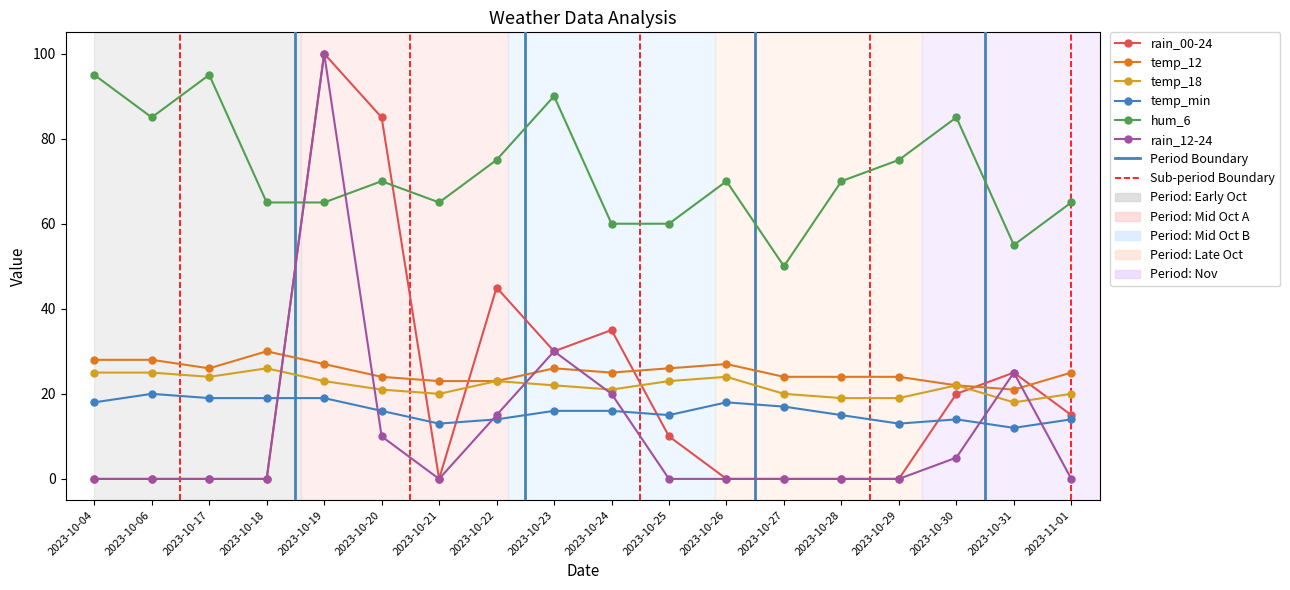

What is the maximum value for rain_00-24?

100